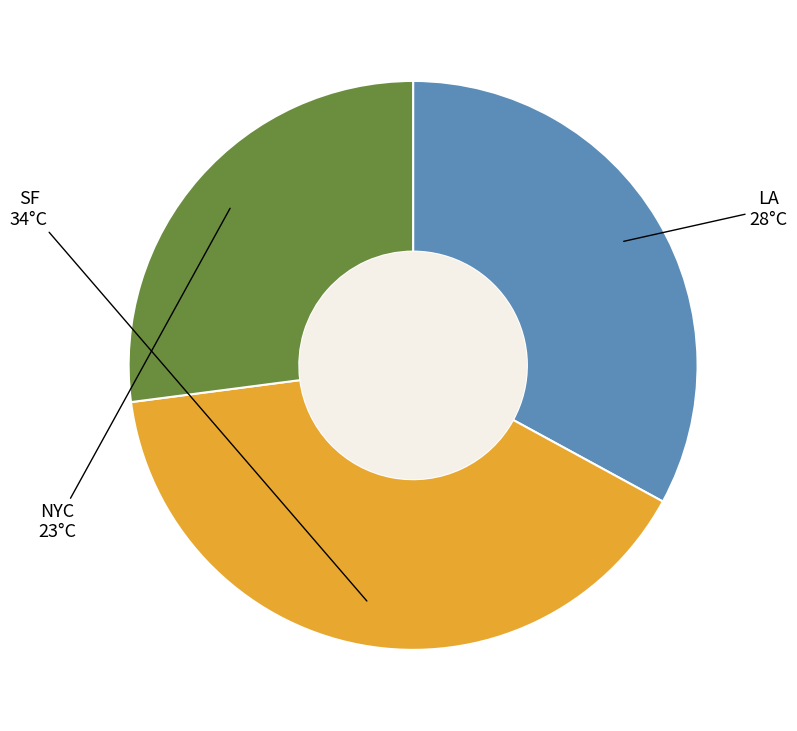

Rank the categories by value from highest to lowest.

SF, LA, NYC